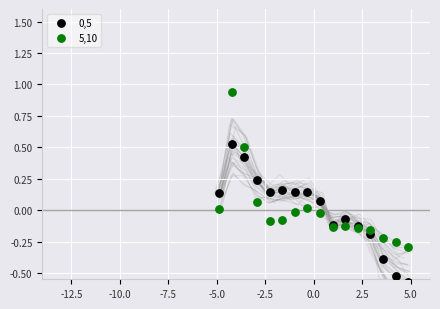

What is the X range (max minus min) for the scatter plot?

9.8